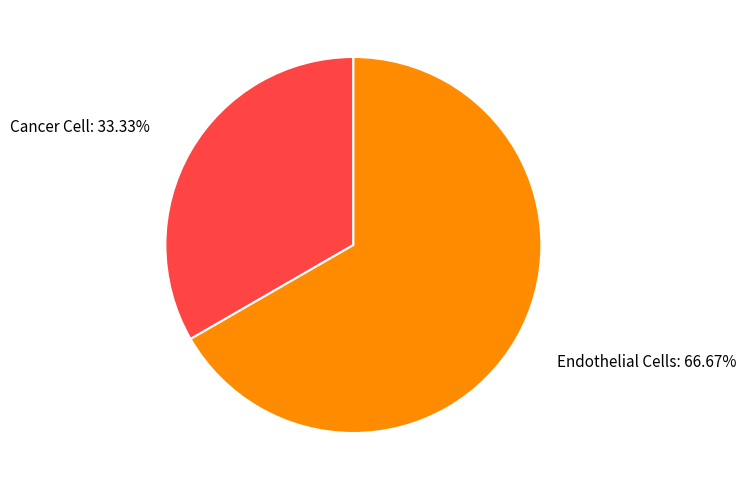

True or false: Endothelial Cells accounts for 67% of the total.

True